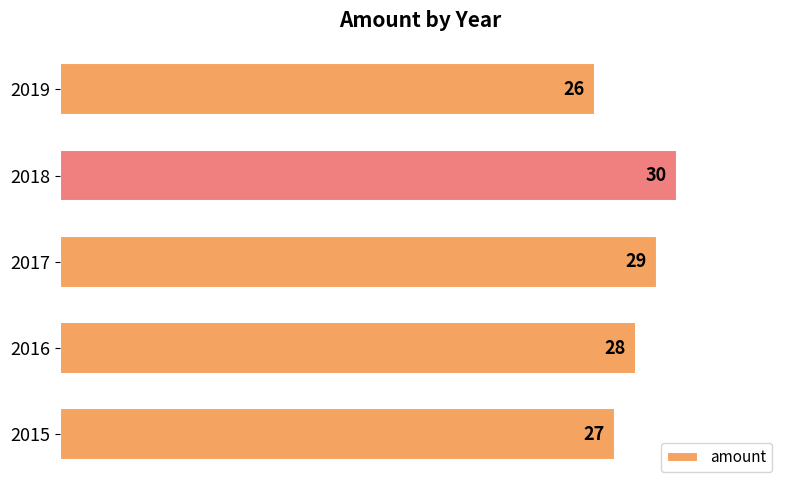

How many bars are there in total?

5